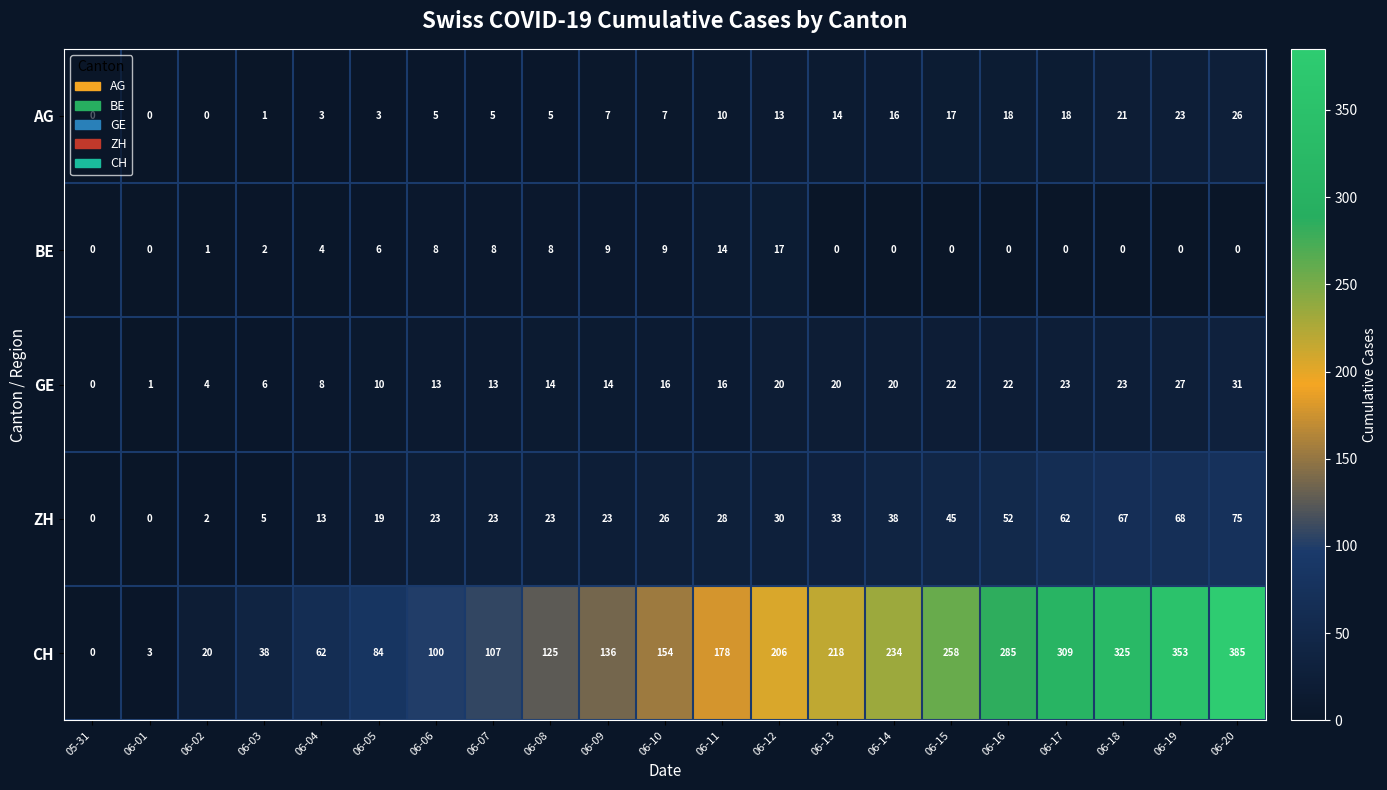

True or false: BE has a value of 0 at 05-31.

True